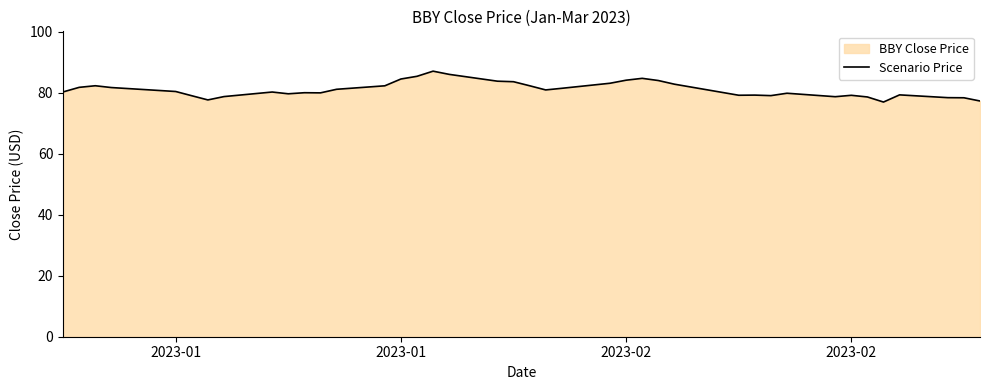

How many lines are shown in the chart?

1